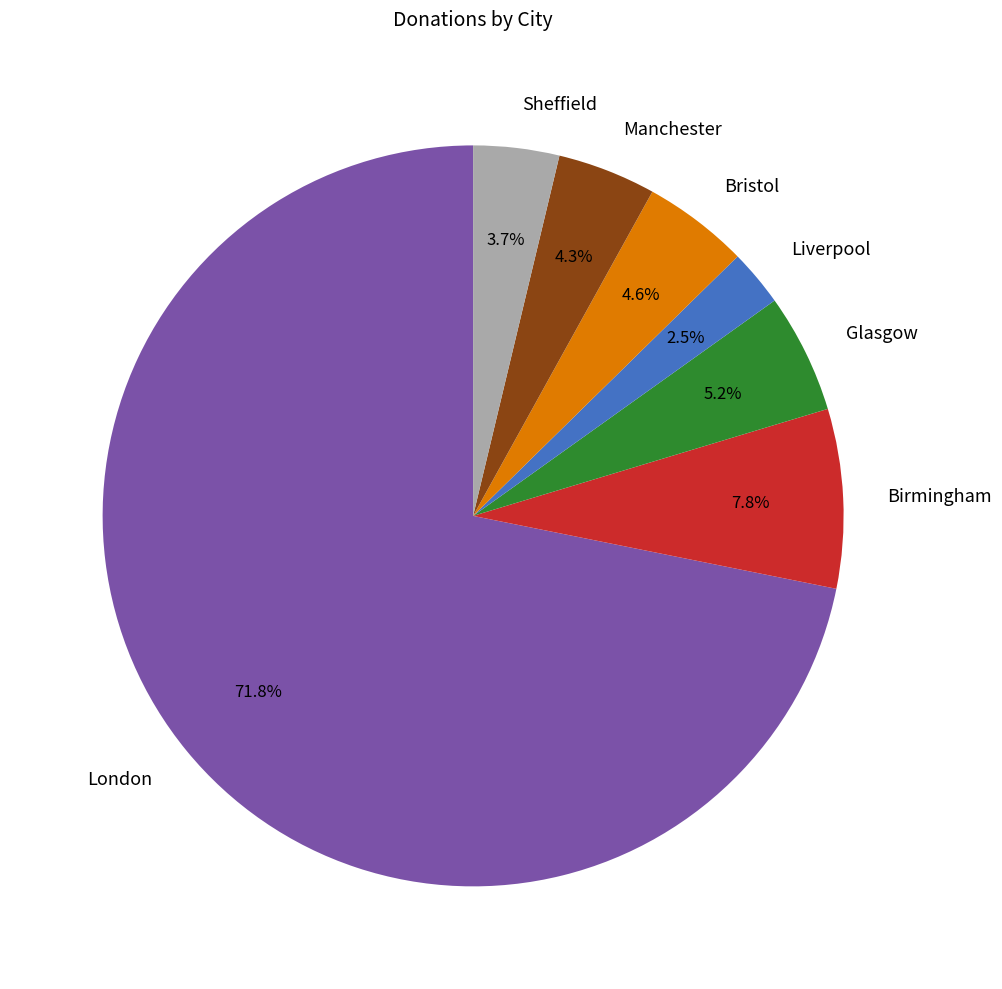

What is the ratio of the value at Glasgow to the value at Bristol?

1.1